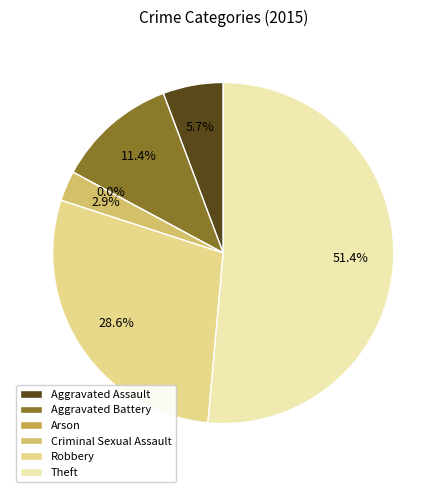

Count the number of slices in the pie.

6